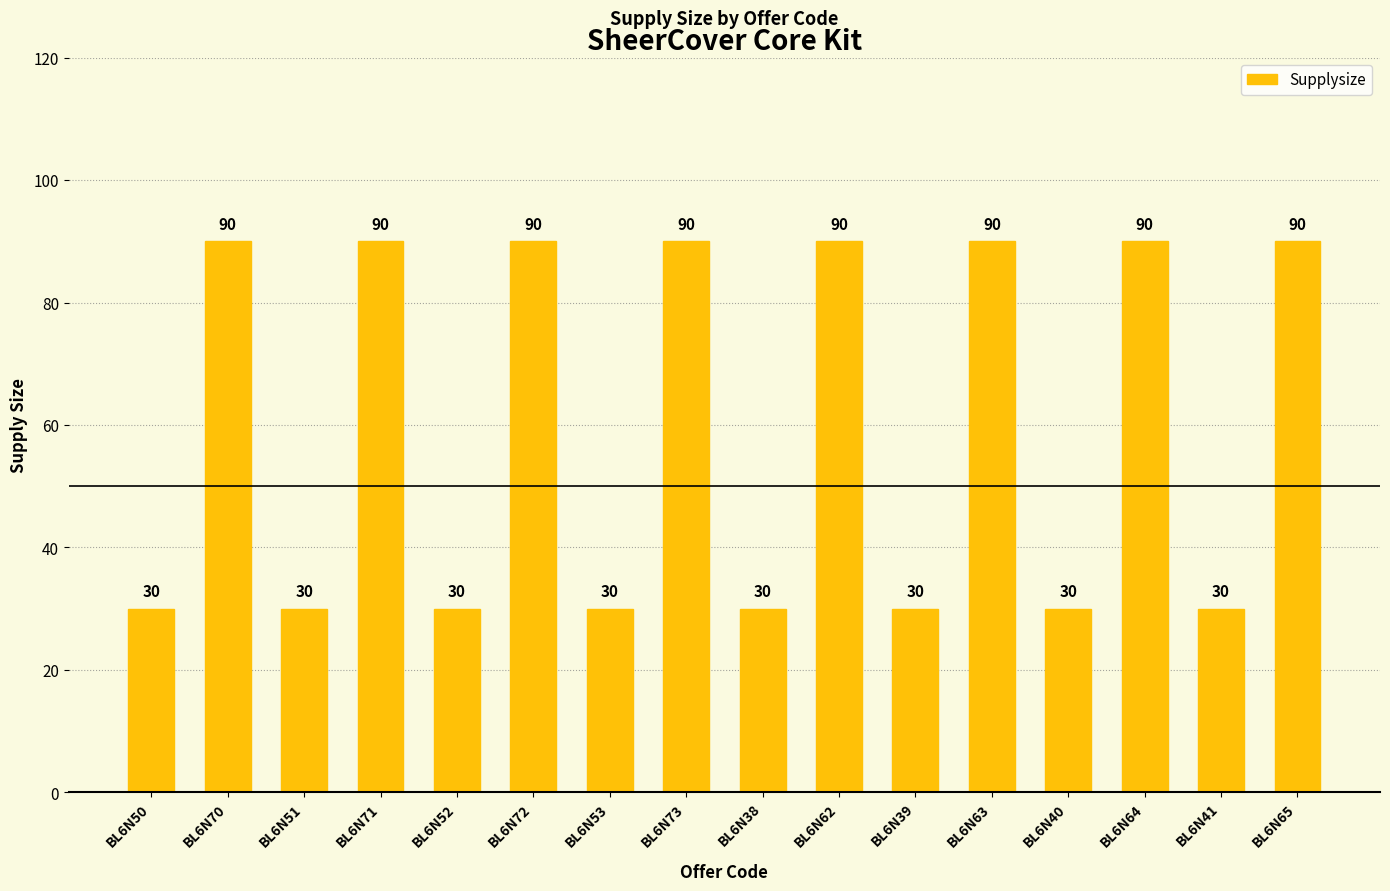

What value does the data have at BL6N72?

90